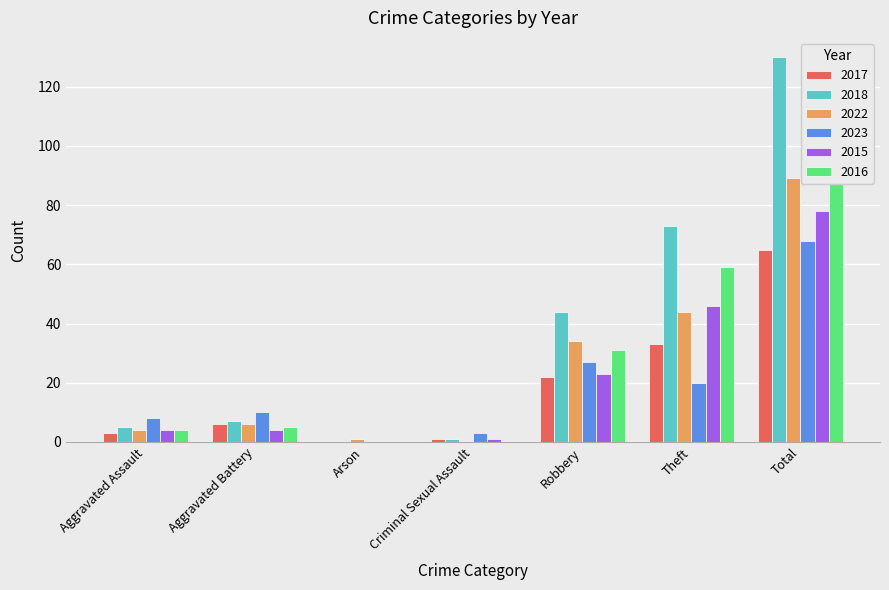

Are the bars horizontal?

No